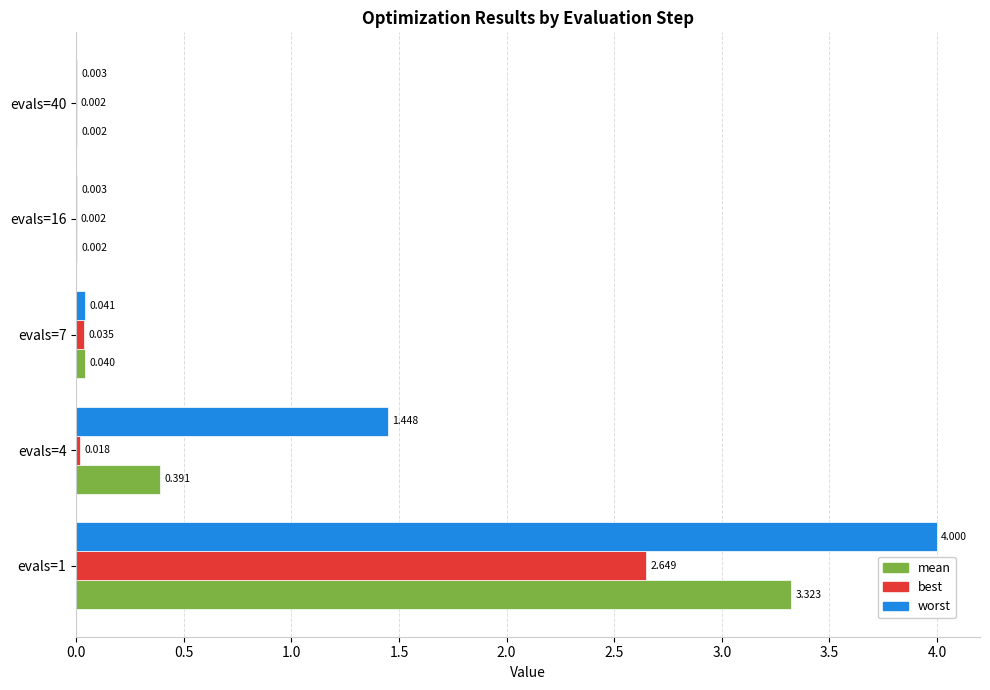

Which series changed the most between evals=1 and evals=16?

worst